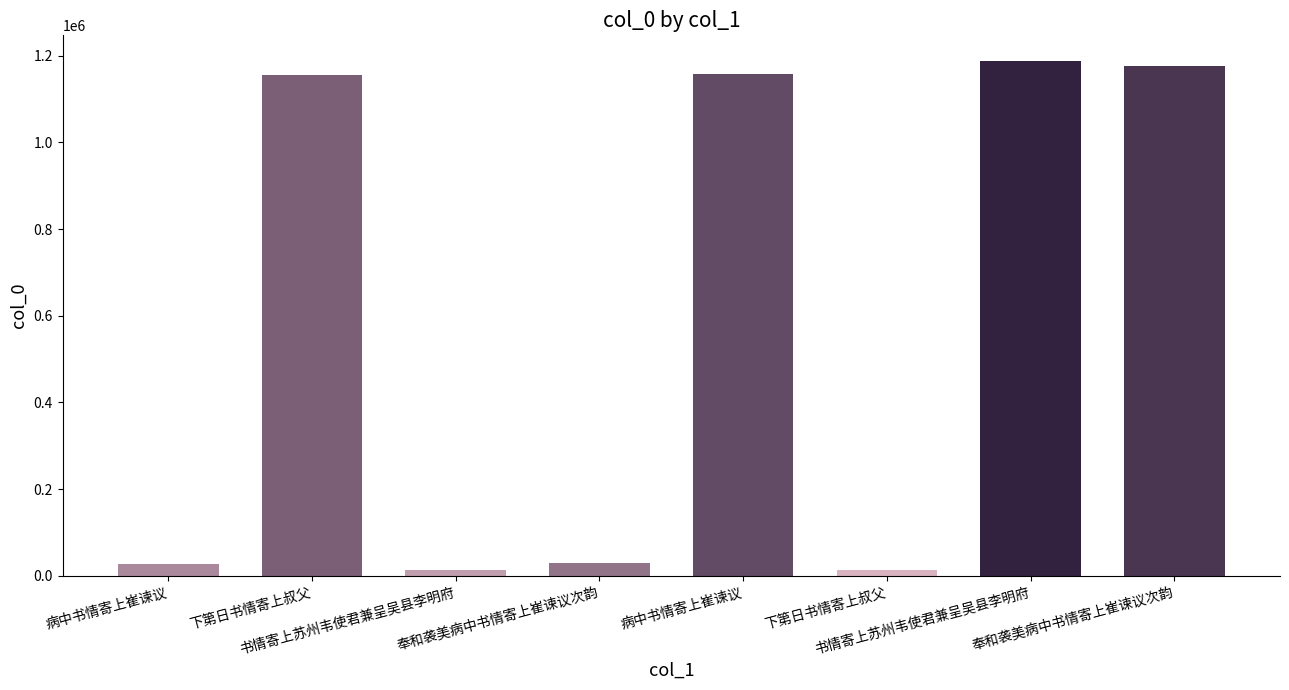

What is the value of the 2nd bar from the left?

1154801